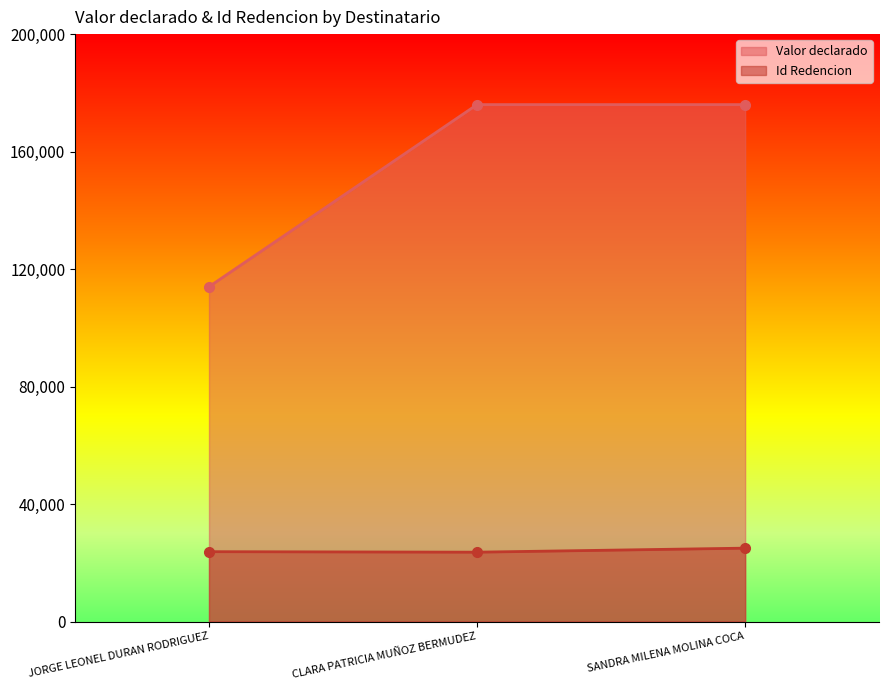

The Id Redencion series shows 23778 at JORGE LEONEL DURAN RODRIGUEZ. True or false?

True